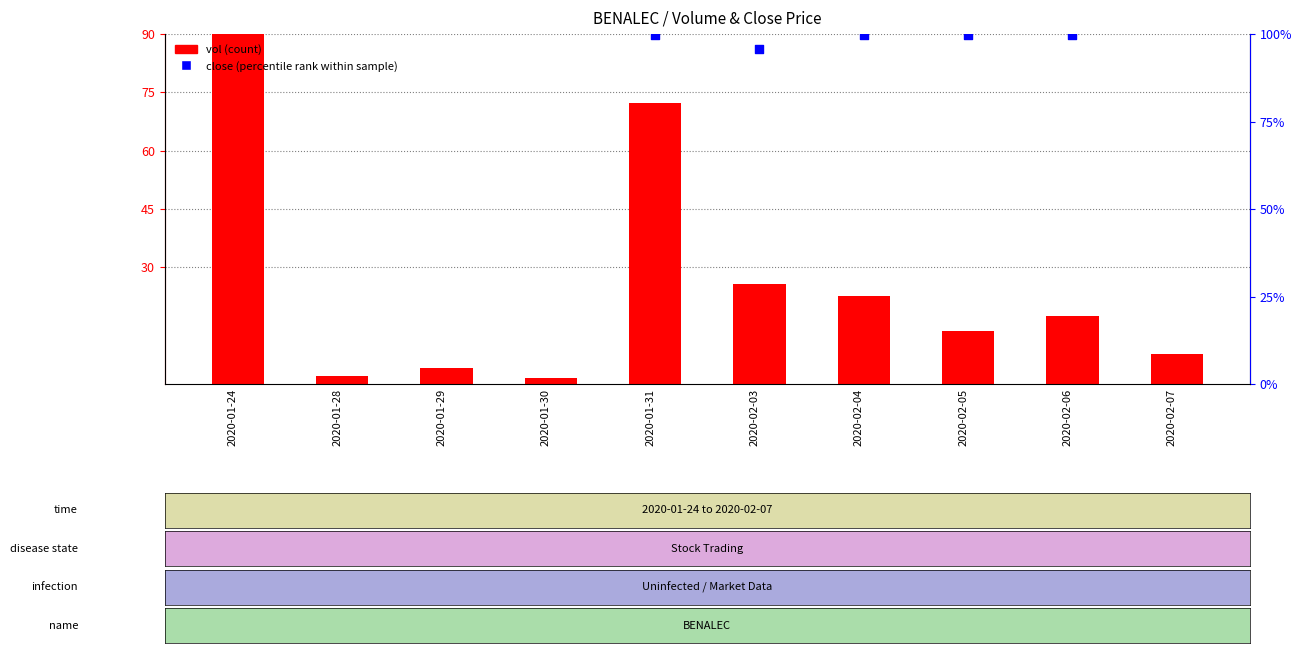

Is the value of close (percentile rank) at 2020-01-30 greater than the value of vol (count) at 2020-02-06?

Yes